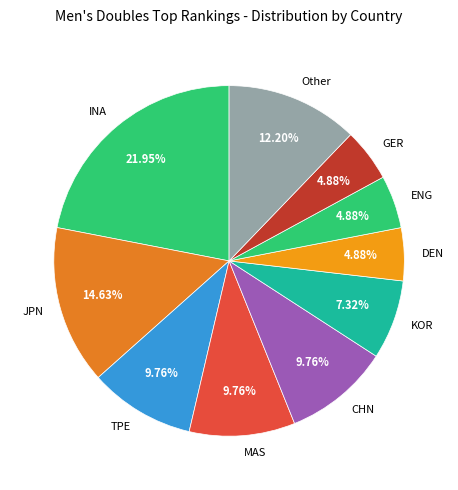

What is the largest slice in the pie chart?

INA